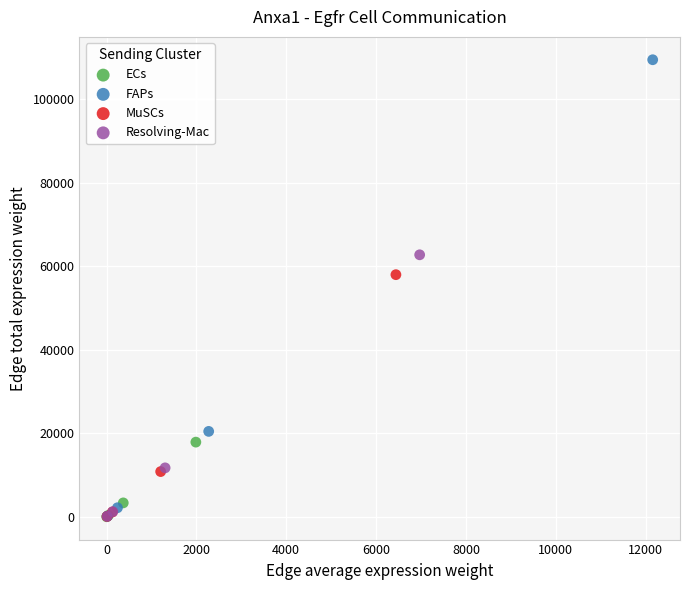

Which series reaches the maximum Y coordinate?

FAPs